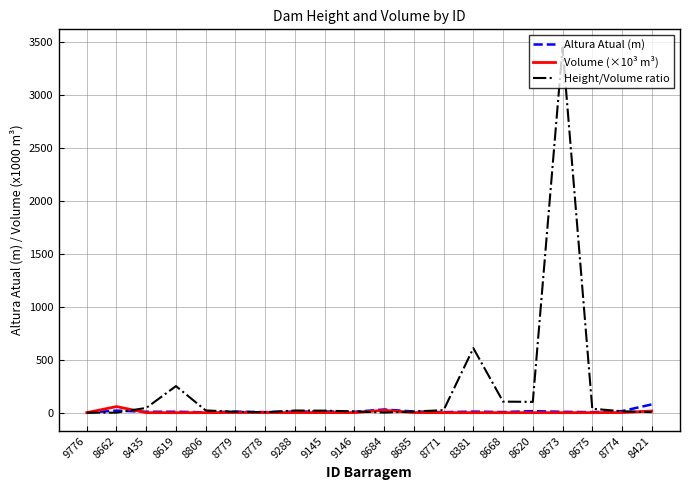

Is it true that Altura Atual (m) equals 3.0 at 8806?

True